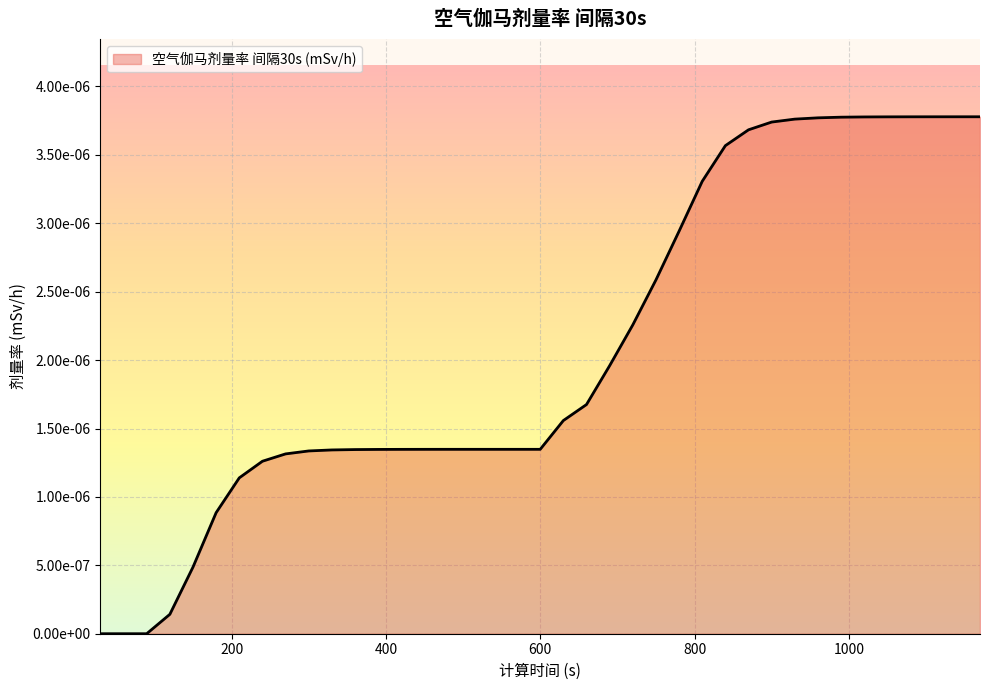

Does the chart display data point markers on the line(s)?

No